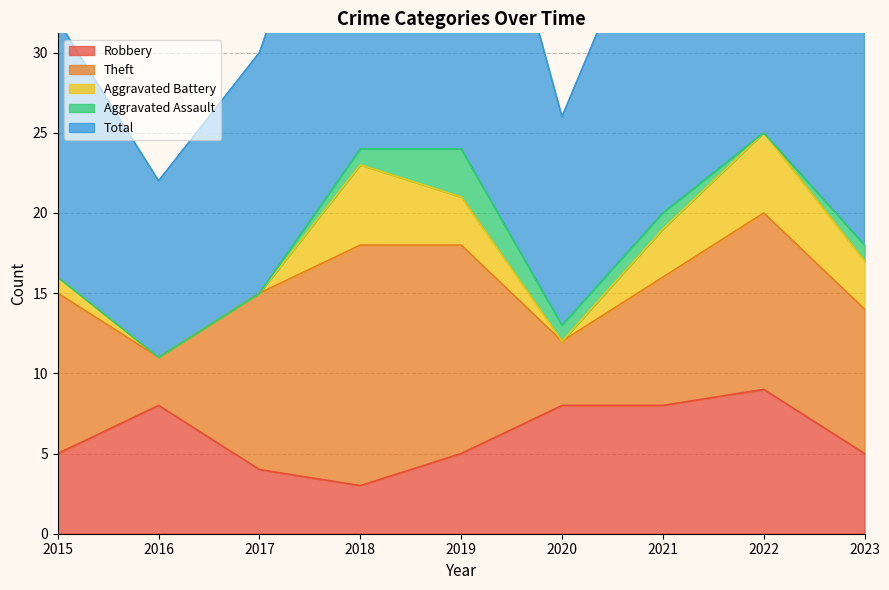

At which category is the sum across all series the highest?

2022